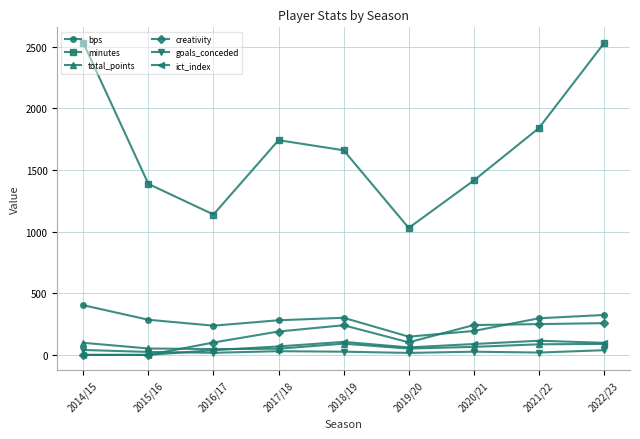

What position from the right is 2022/23?

1